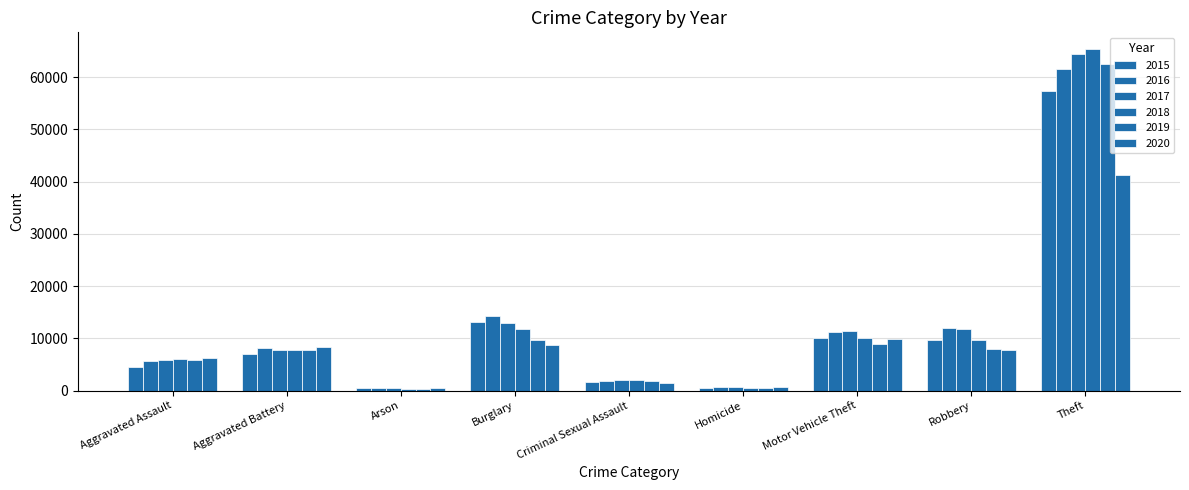

How many bars are there in each group?

6